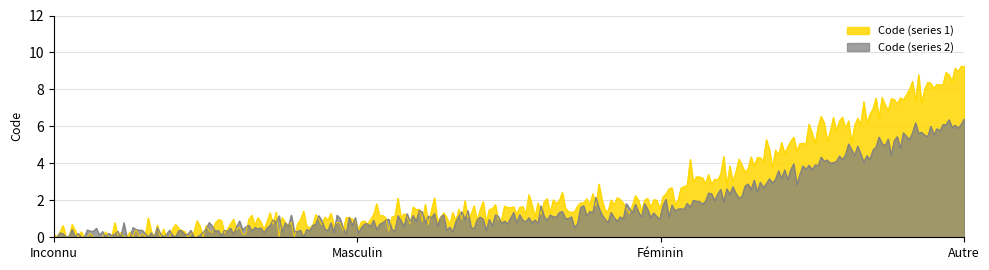

Which has a higher value, Féminin or Inconnu?

Féminin